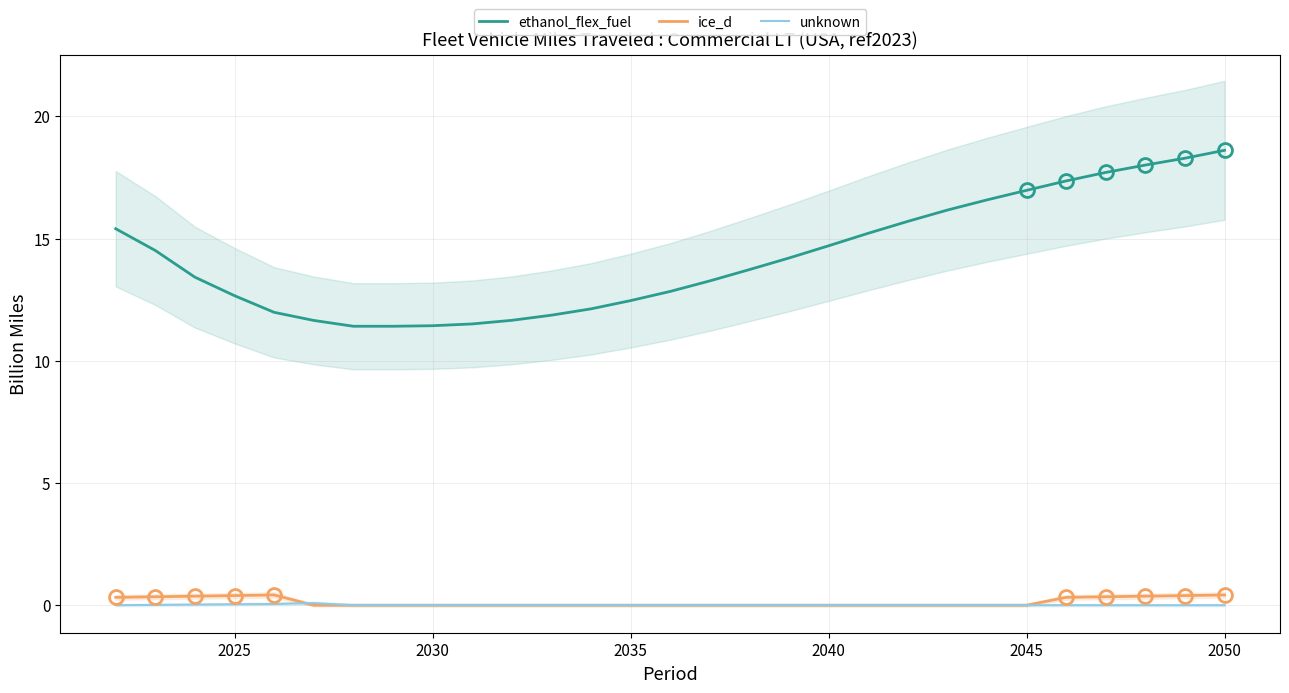

True or false: unknown and ethanol_flex_fuel intersect in this chart.

False